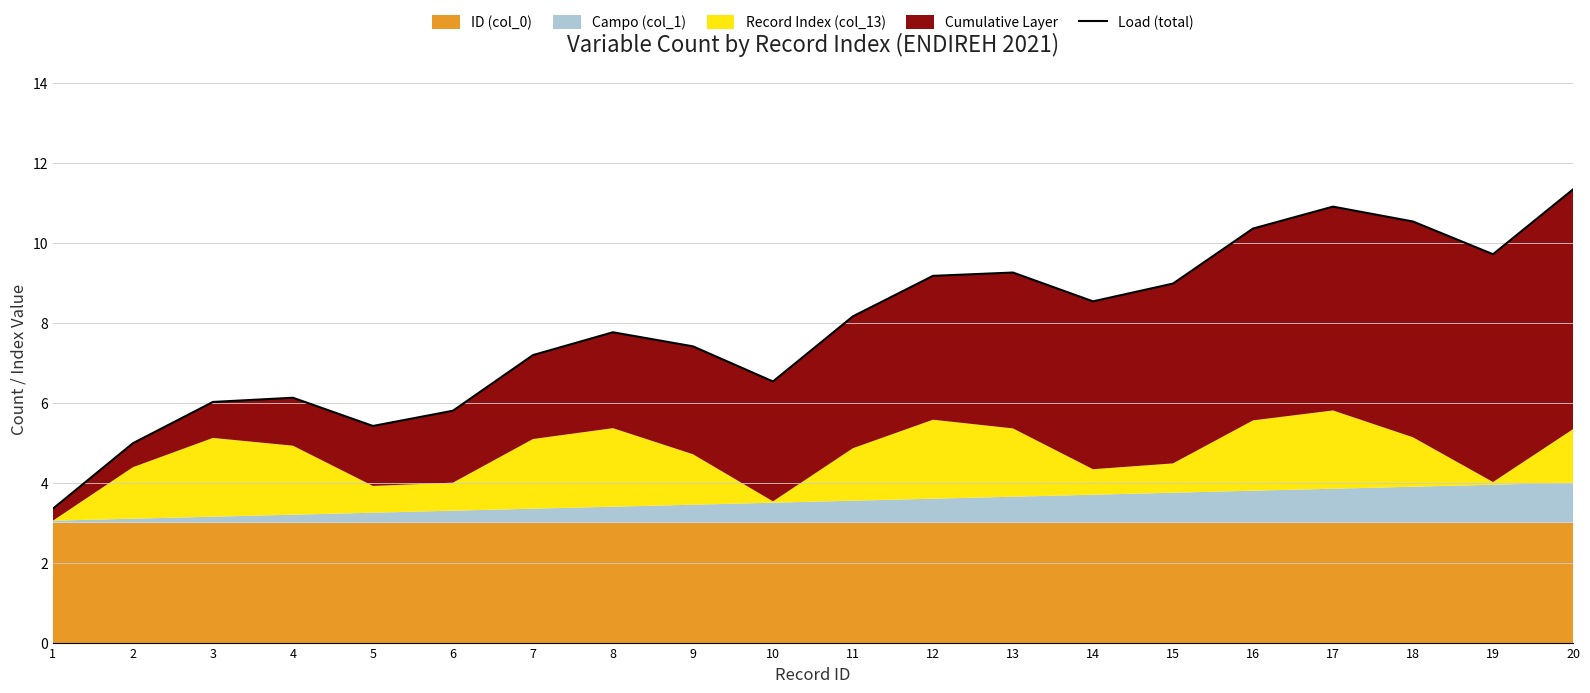

What is the smallest value displayed?

3.3